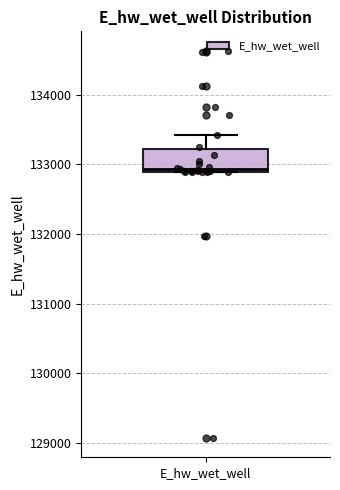

Where does the upper whisker of the box for E_hw_wet_well end on the y-axis? The values are not printed on the chart, so give them approximately, as read against the axis.

133400